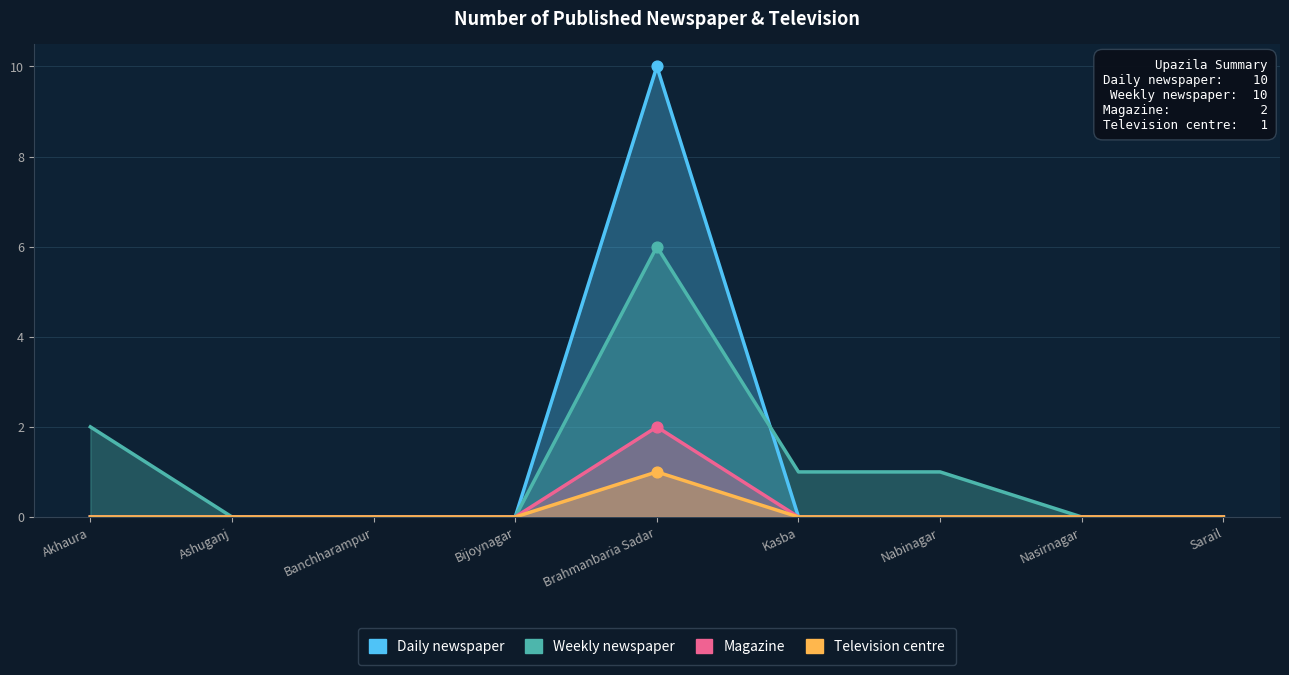

What are all the series names shown in the legend?

Daily newspaper, Weekly newspaper, Magazine, Television centre